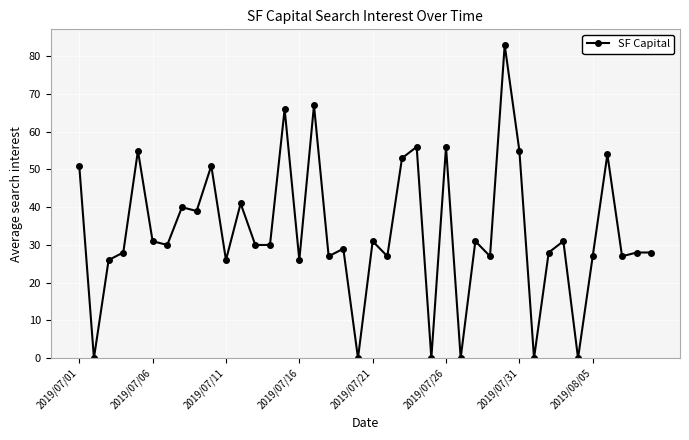

Reading left to right, list all the values displayed in this chart.

51	0	26	28	55	31	30	40	39	51	26	41	30	30	66	26	67	27	29	0	31	27	53	56	0	56	0	31	27	83	55	0	28	31	0	27	54	27	28	28